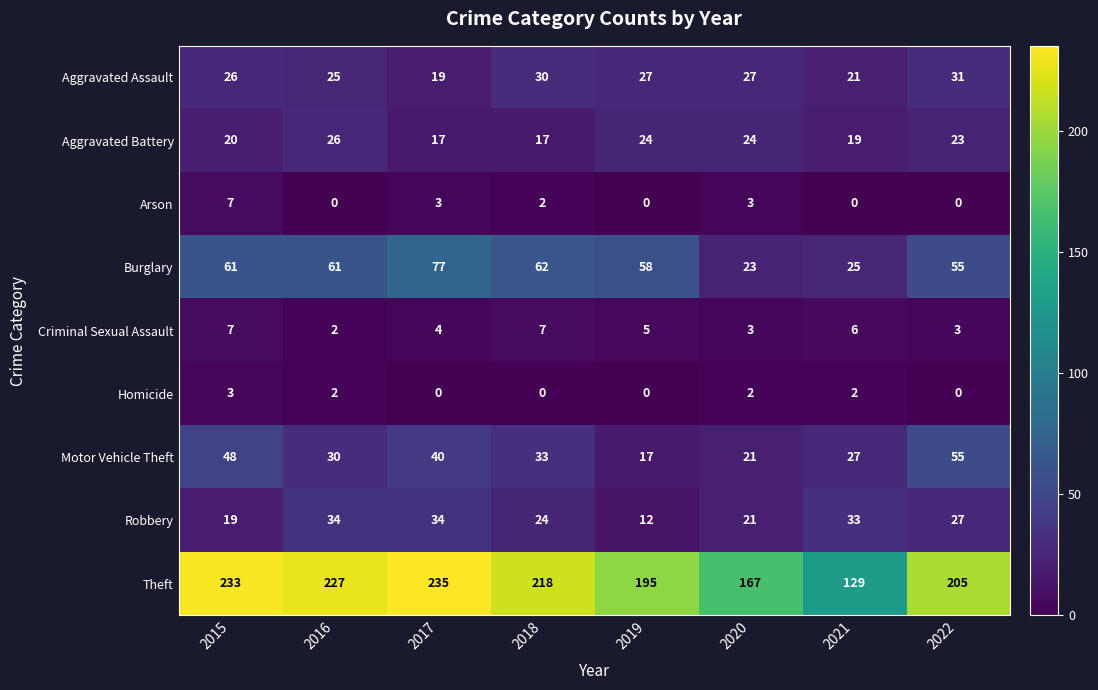

Count the number of categories in the chart.

8